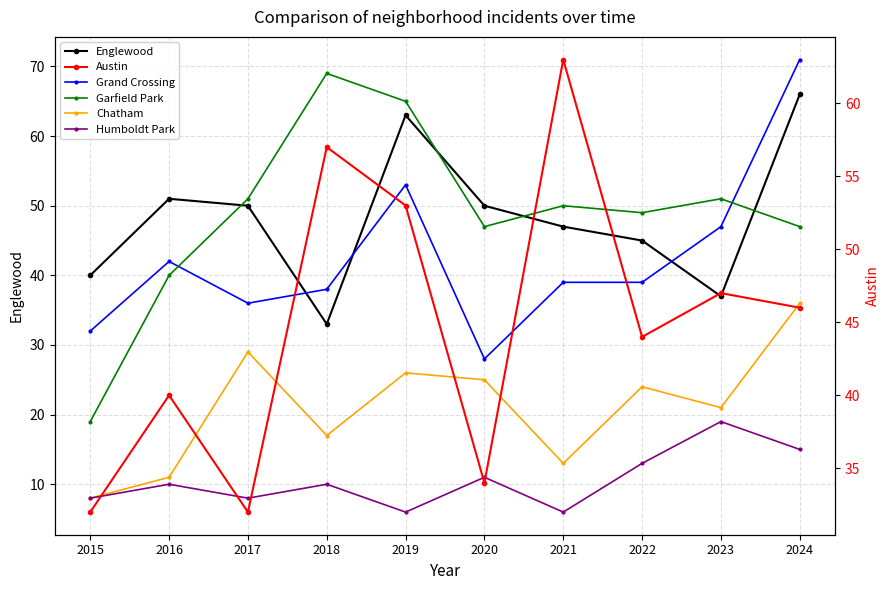

Is the value of Garfield Park at 2016 greater than the value of Englewood at 2023?

Yes